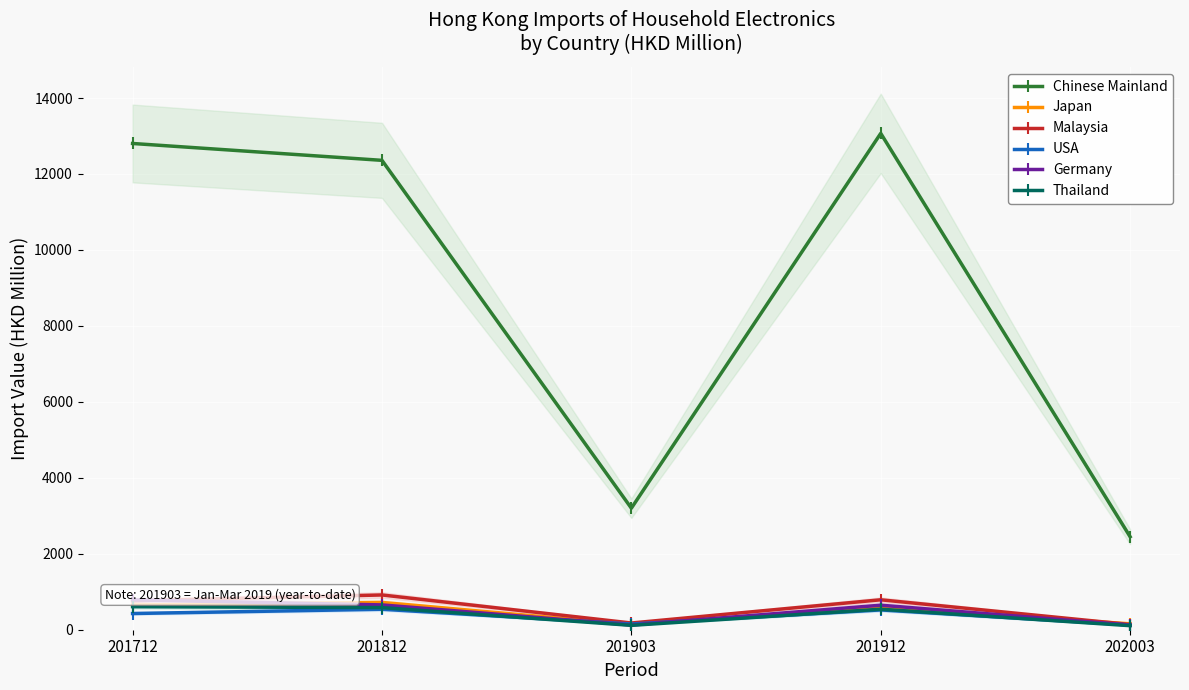

Which series has the widest spread of values?

Chinese Mainland